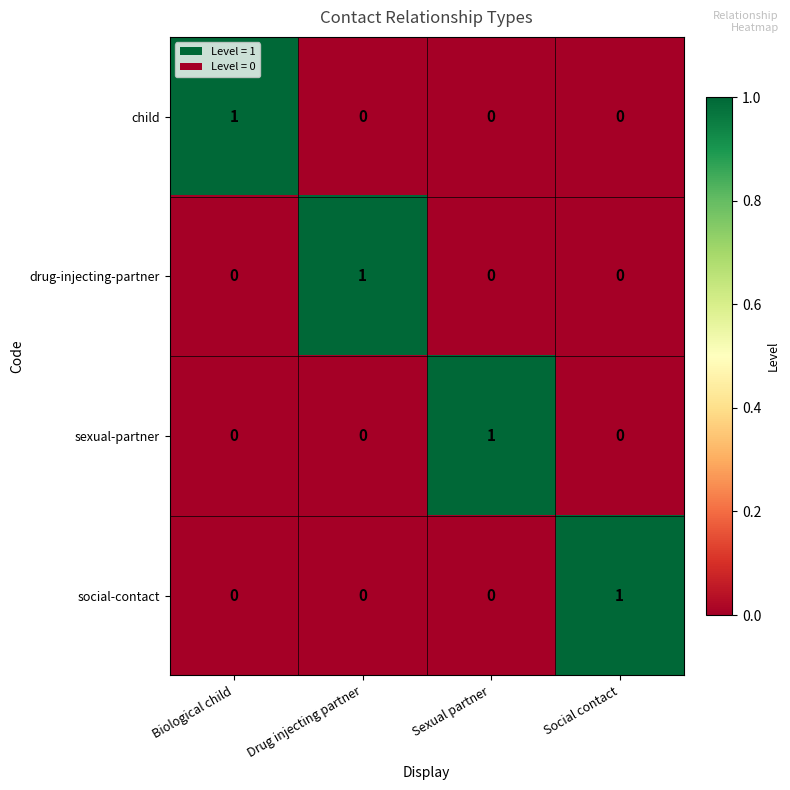

At how many categories does at least one series exceed 0?

4